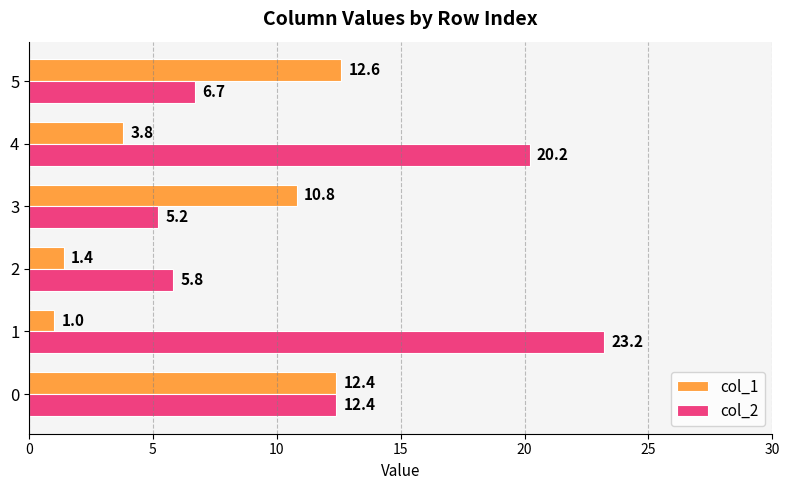

What is the average value of the col_1 series?

7.0